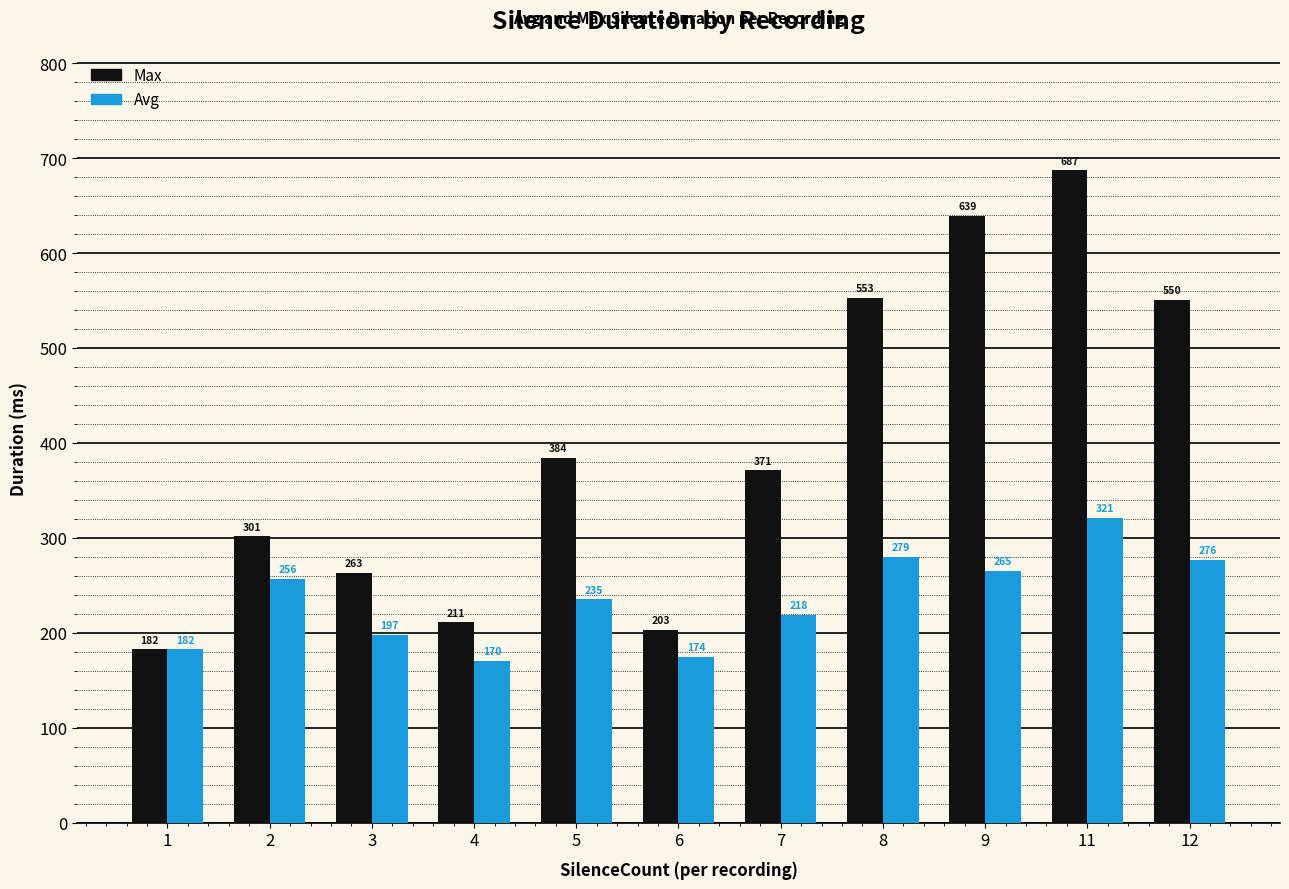

How many bars are there in each group?

2